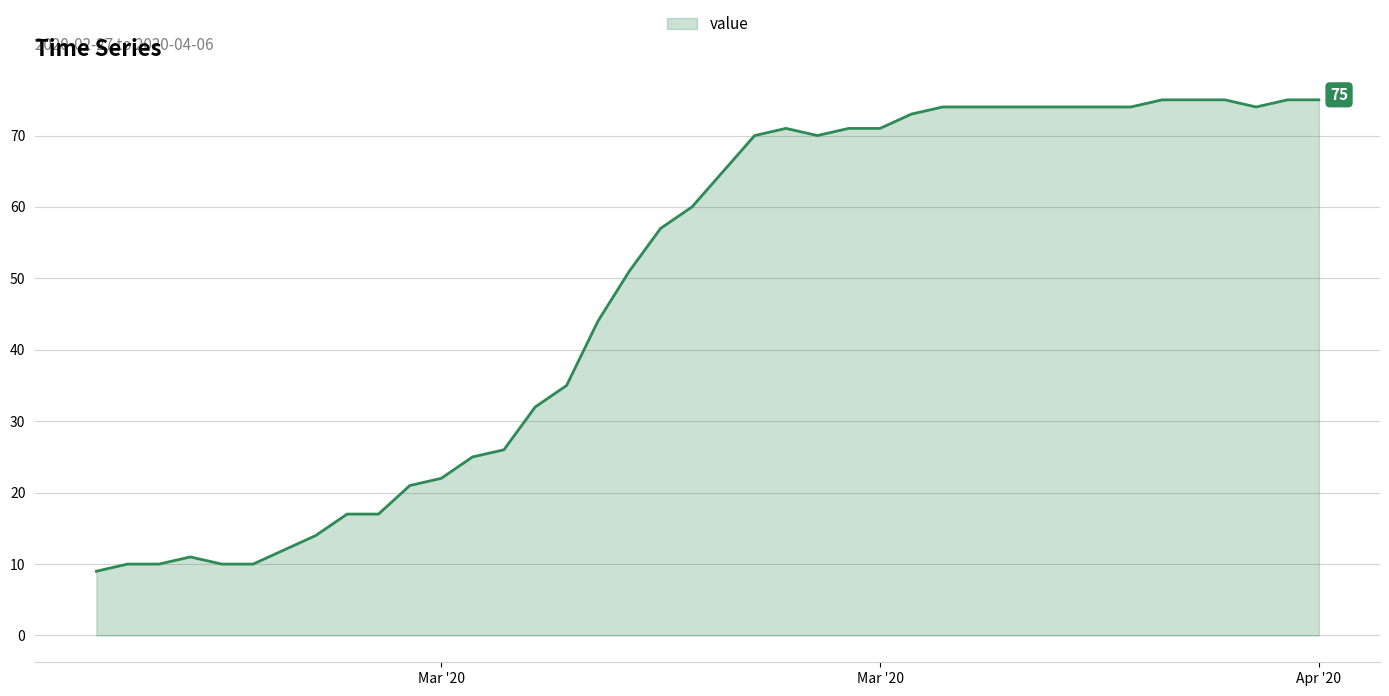

What is the greatest value displayed?

75